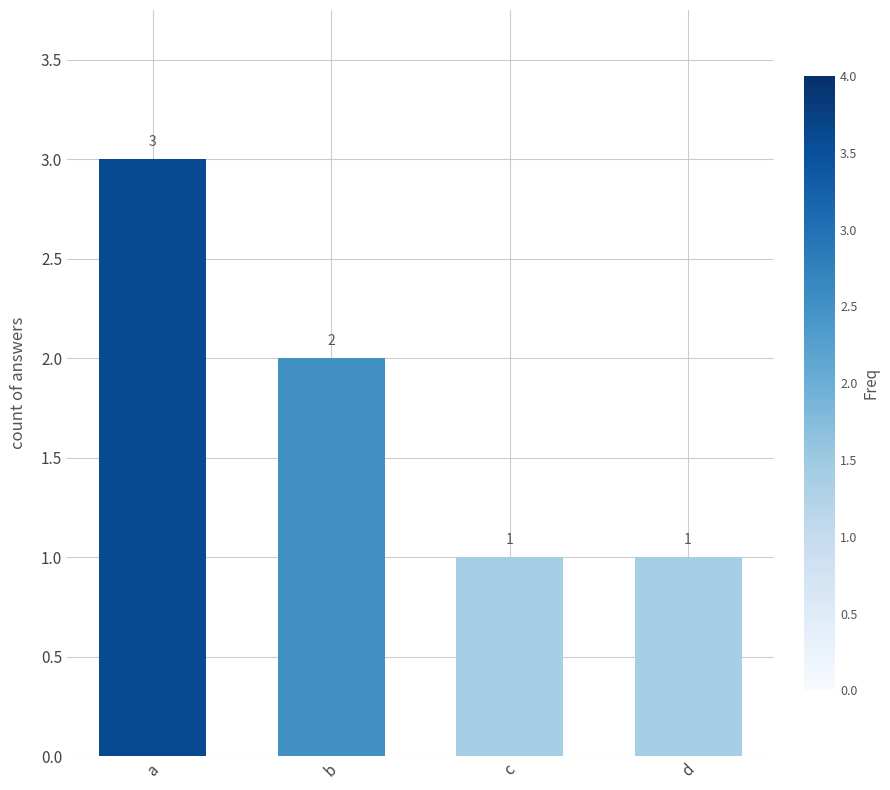

What is the sum of all values?

7